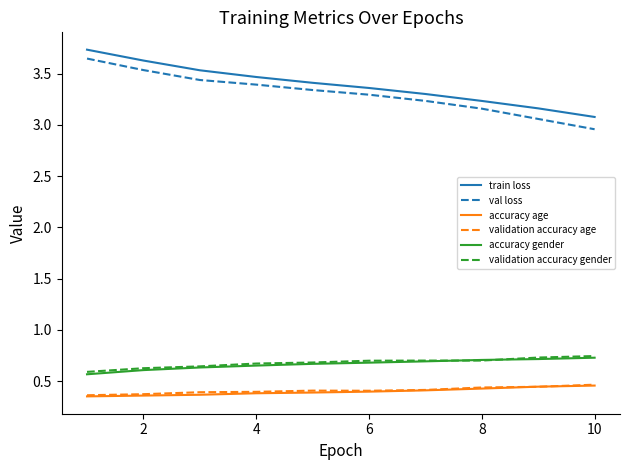

What is the highest value of the train loss series?

3.7